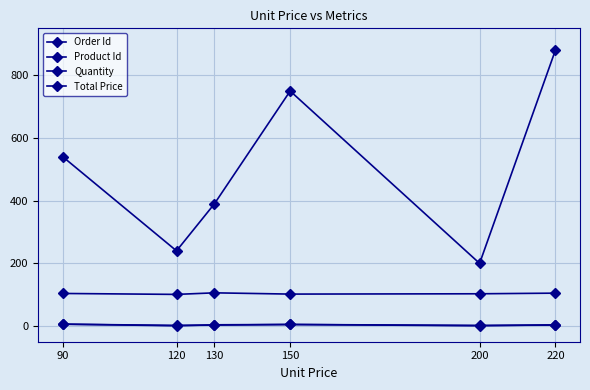

At 90, list the series in order from smallest to largest.

Order Id, Quantity, Product Id, Total Price